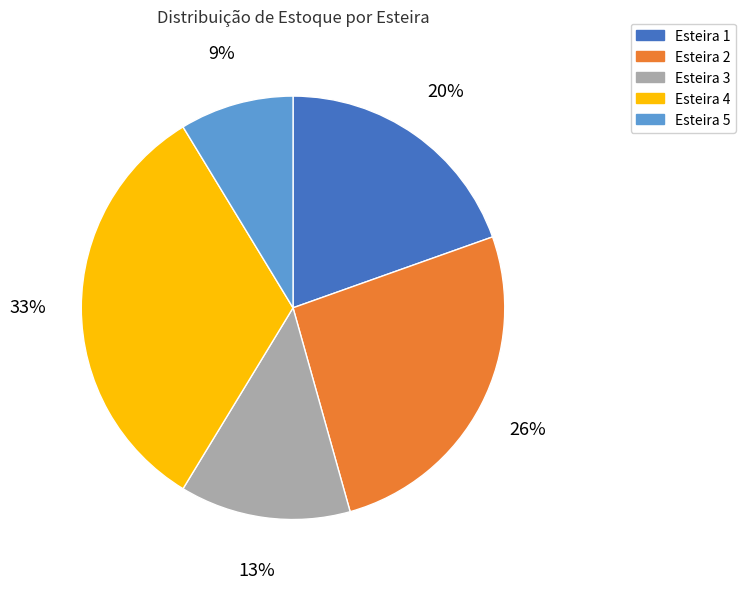

What is the ratio of the value at Esteira 1 to the value at Esteira 4?

0.6